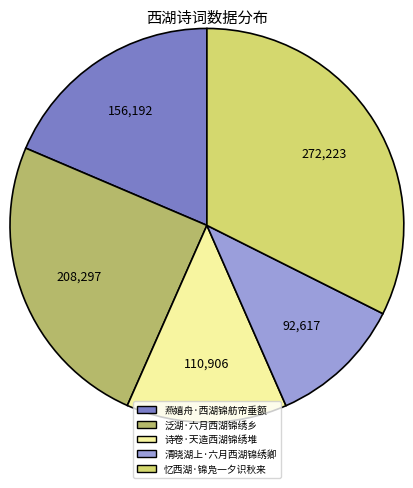

What is the ratio of the value at 燕嬉舟·西湖锦舫帘垂额 to the value at 忆西湖·锦凫一夕识秋来?

0.6